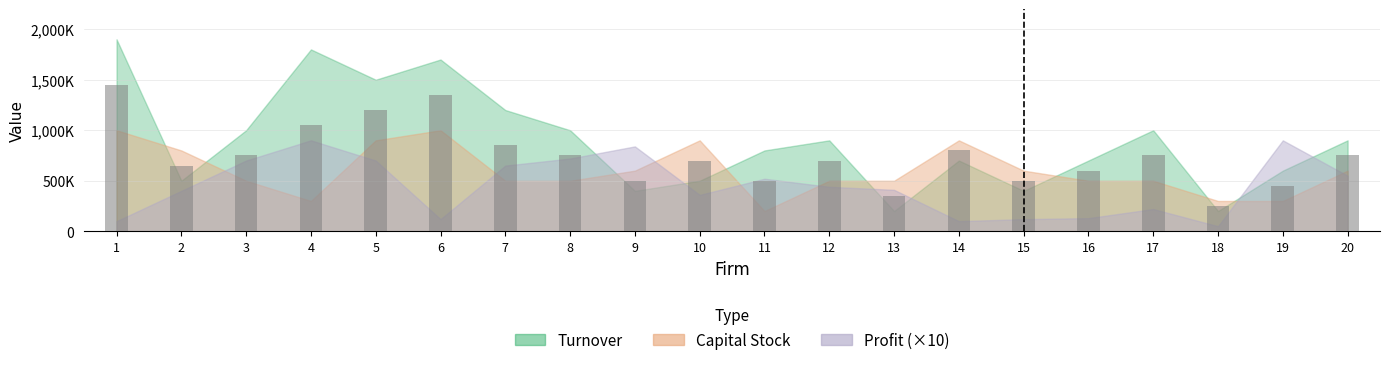

What is the value of the Profit bar at the 2nd from the left?

40000